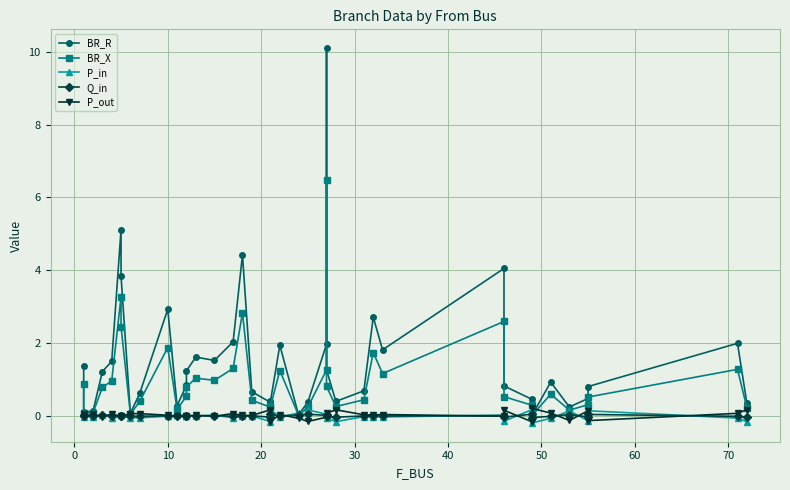

How many intersections are there between P_in and P_out?

22